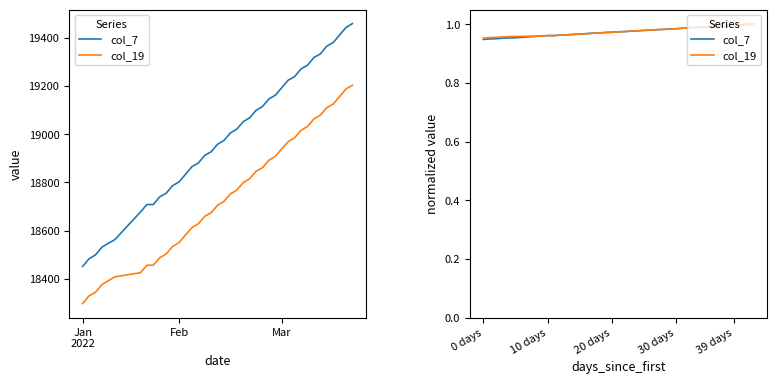

Which category has the lowest value across all series?

0 days